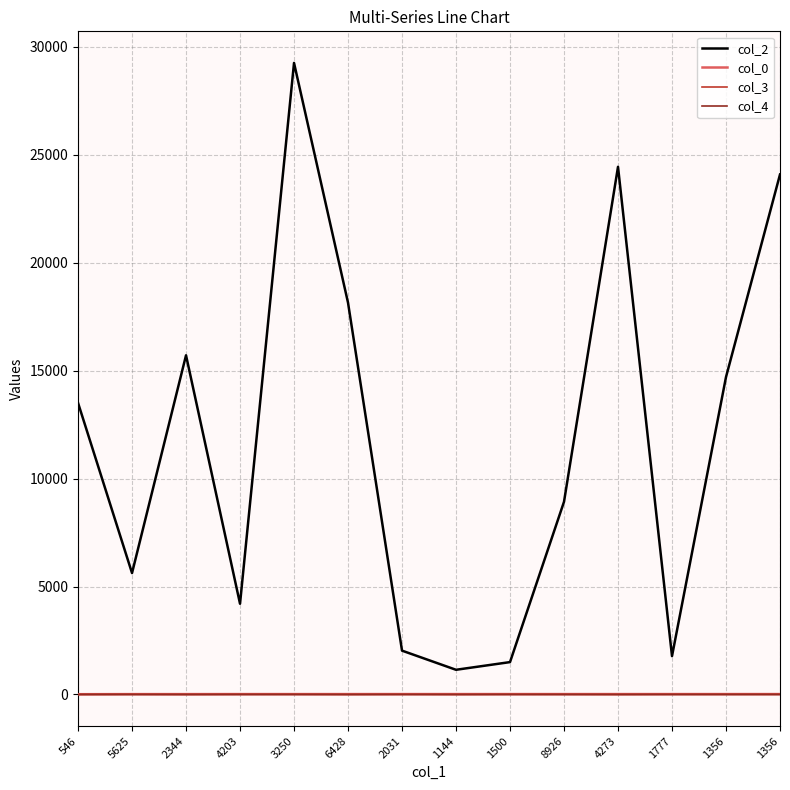

The col_2 series shows 24087.0 at 1356. True or false?

True